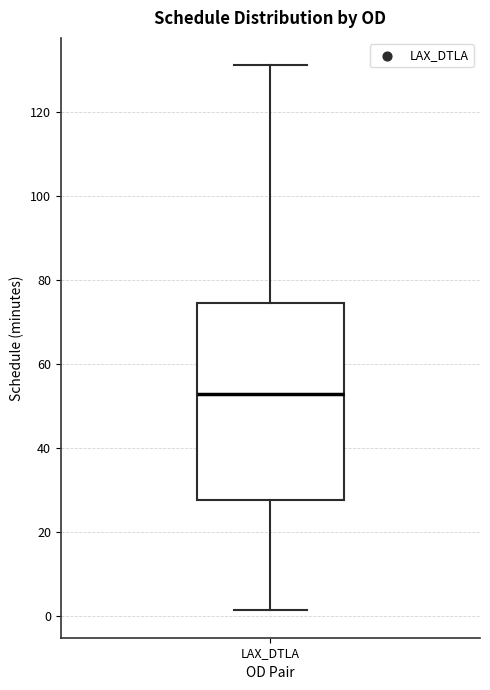

Transcribe this box plot: give where the median line is, the range the box spans, and where the two whiskers end, as read against the y-axis. The values are not printed on the chart, so give them approximately, as read against the axis.

median 52, box 28 to 74, whiskers 2 to 132